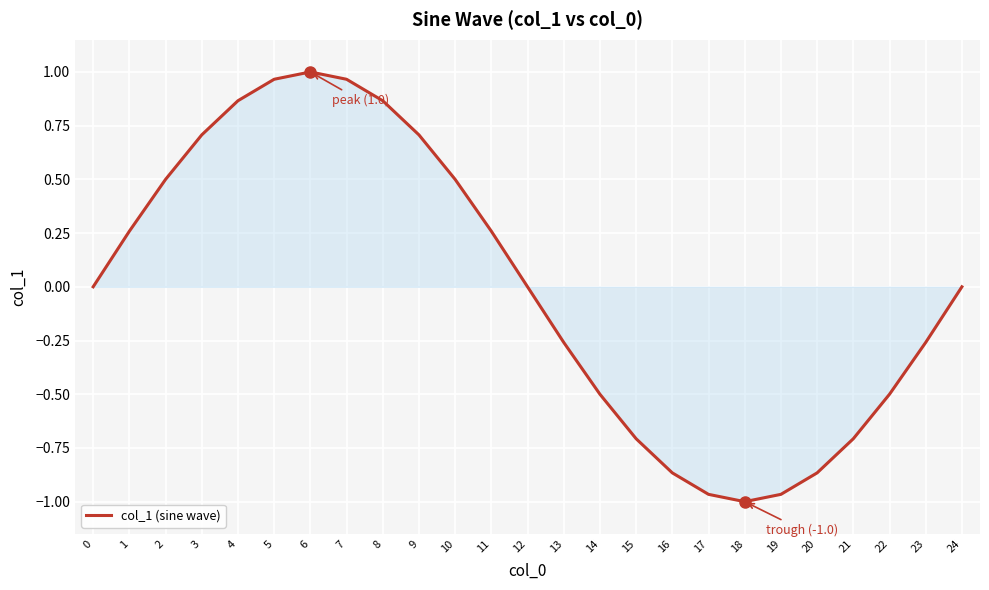

True or false: the data shows -0.3 at 22.

False